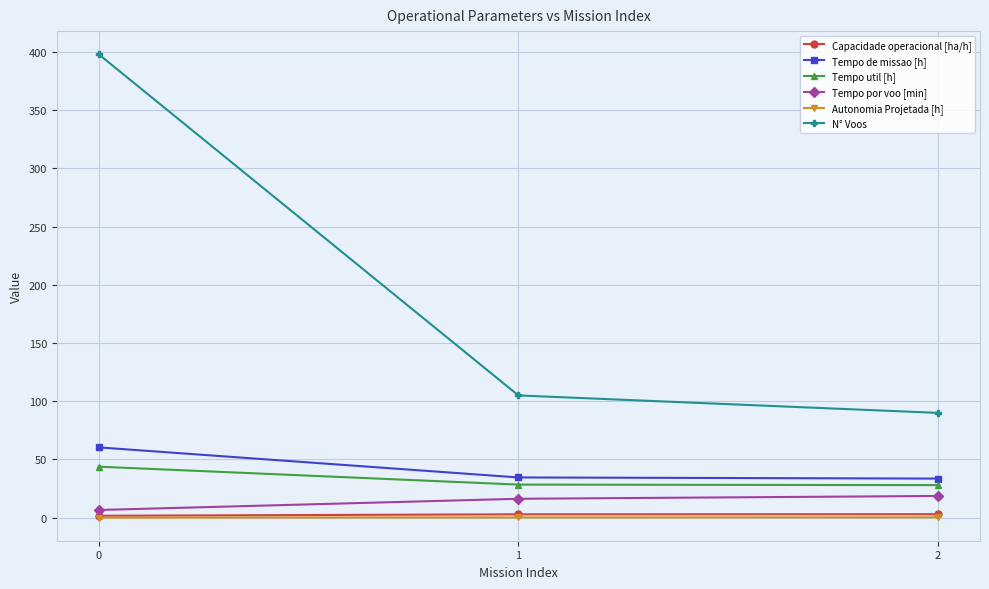

What is the sum of the Tempo por voo [min] values at 0 and 1?

22.8